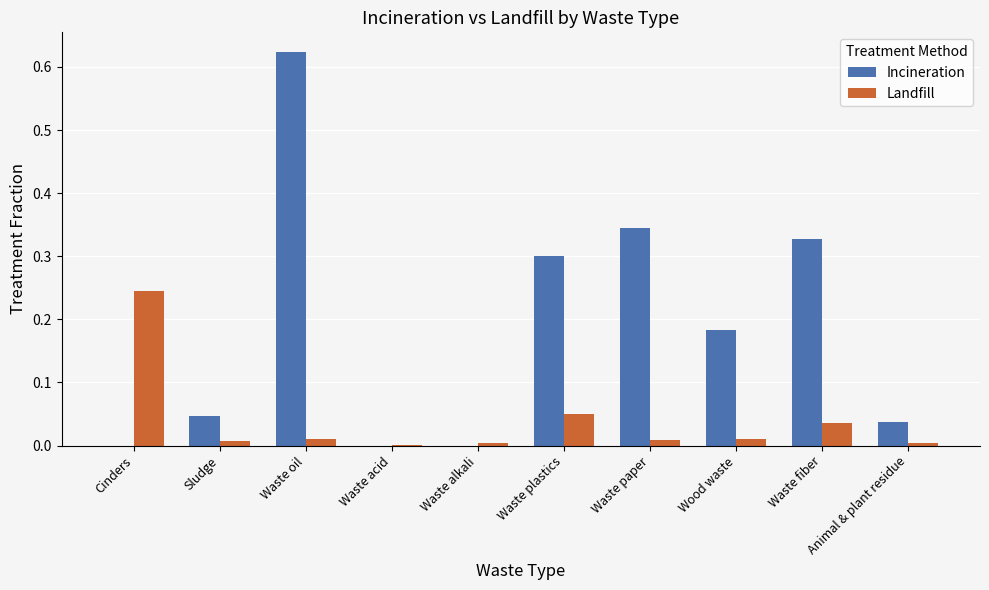

Which series has the largest total across all categories?

Incineration